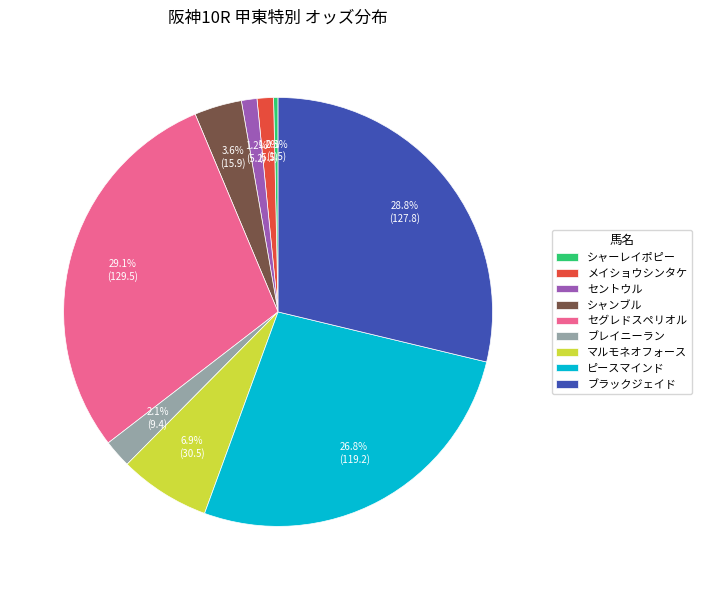

Does any single category account for the majority?

No